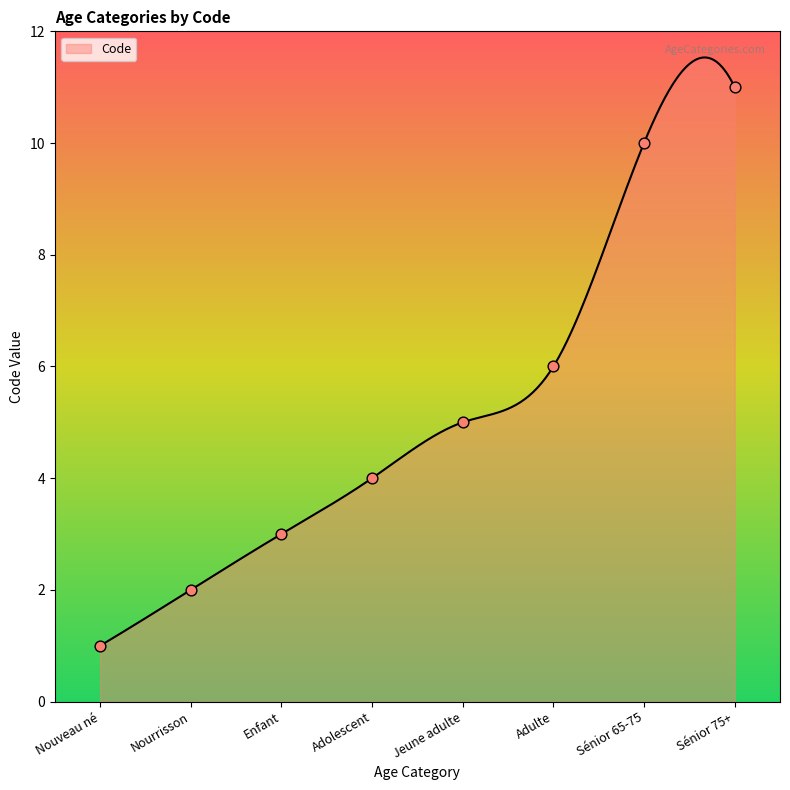

What is the change in value from Enfant to Jeune adulte?

+2